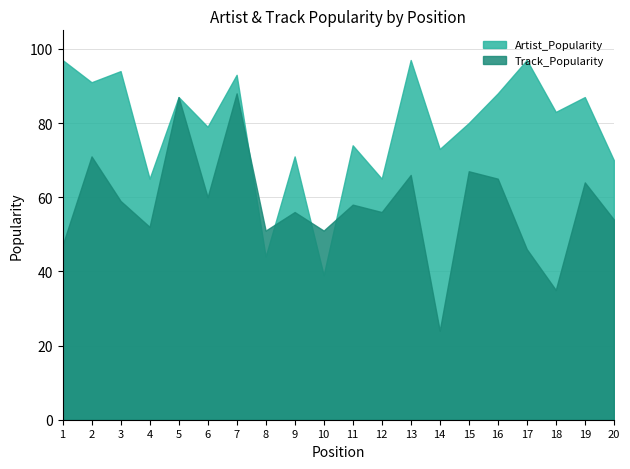

What is the average value of the Artist_Popularity series?

79